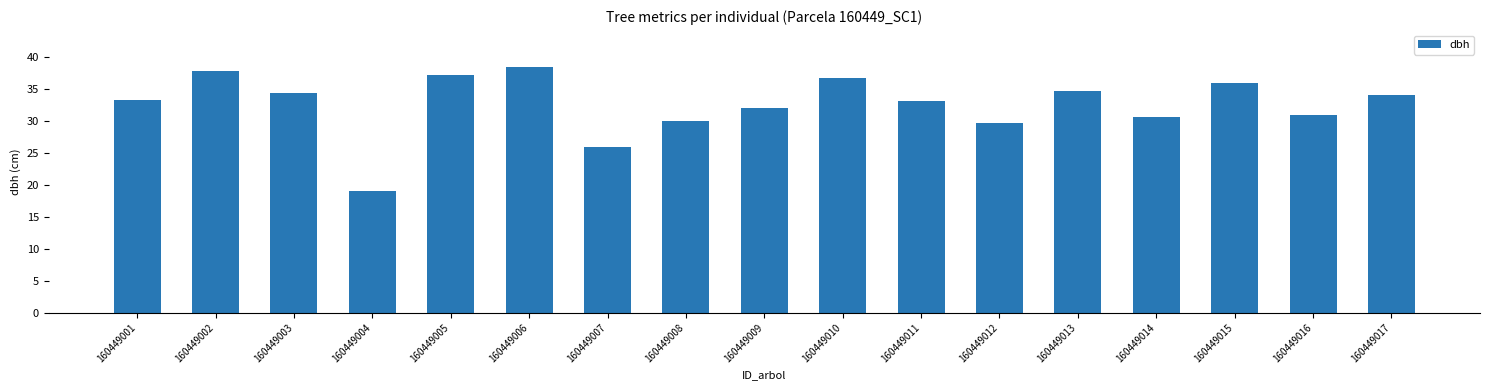

Which label corresponds to the smallest value in the chart?

160449004